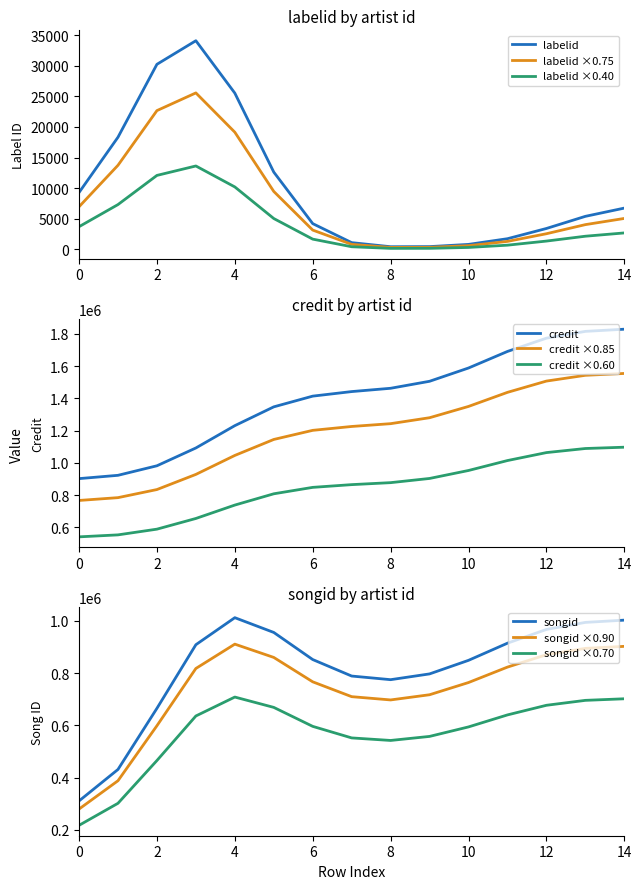

Is it true that labelid ×0.40 equals 5520.4 at 0?

False